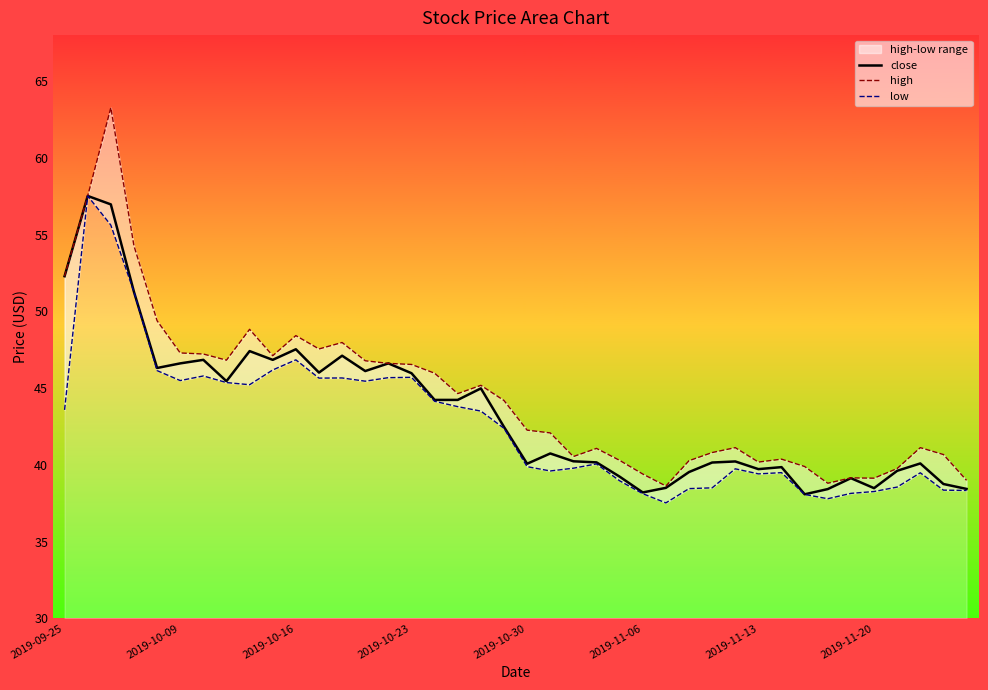

True or false: close has a value of 40.1 at 2019-10-30.

True